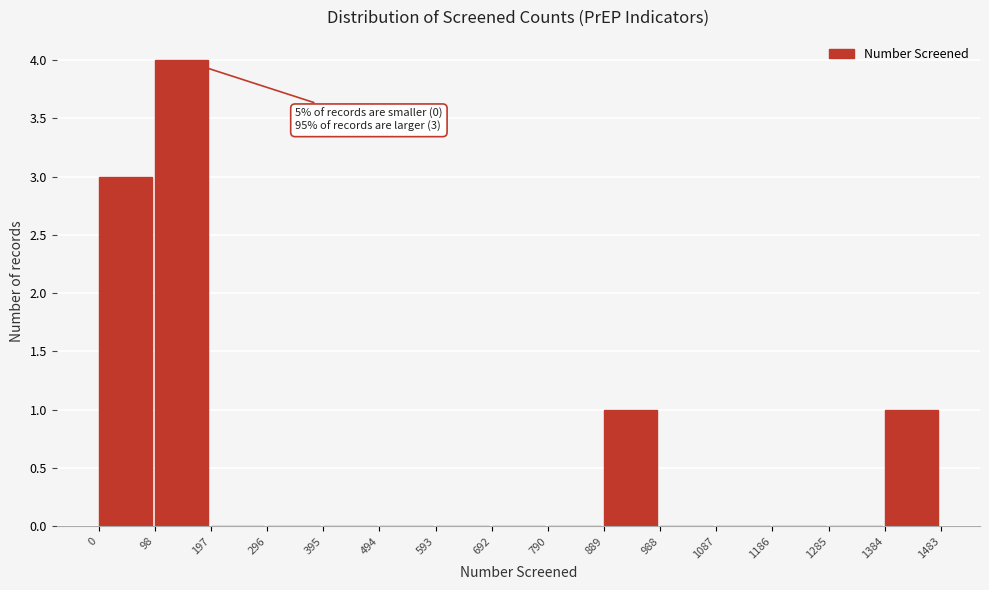

Over which range of the x-axis is the bar tallest?

98 to 197